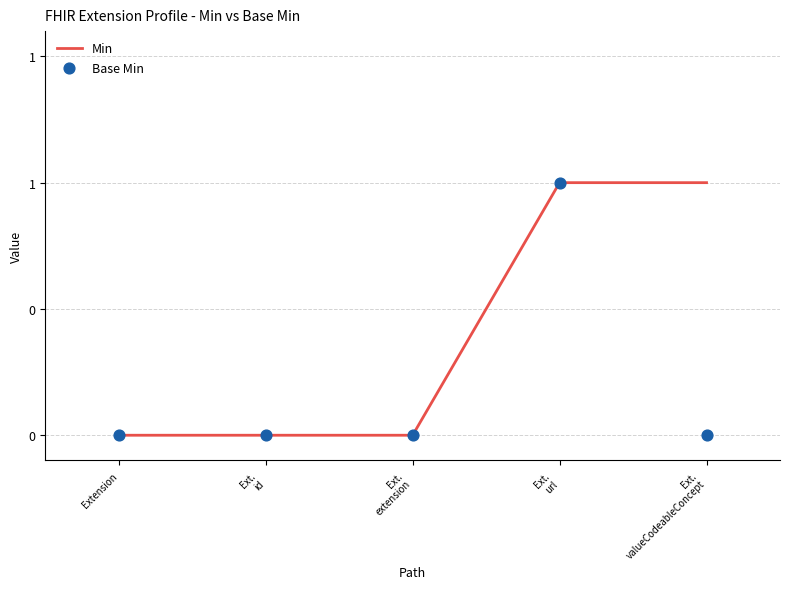

Between Ext. valueCodeableConcept and Ext. id, which is larger?

Ext. valueCodeableConcept